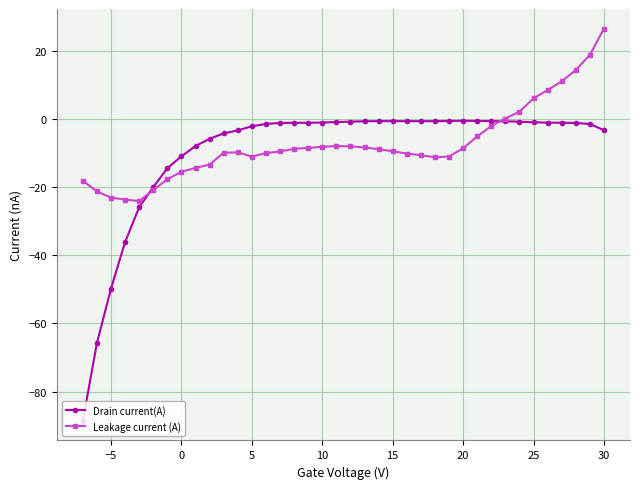

Is it true that Leakage current (A) equals -8.2 at 10?

True